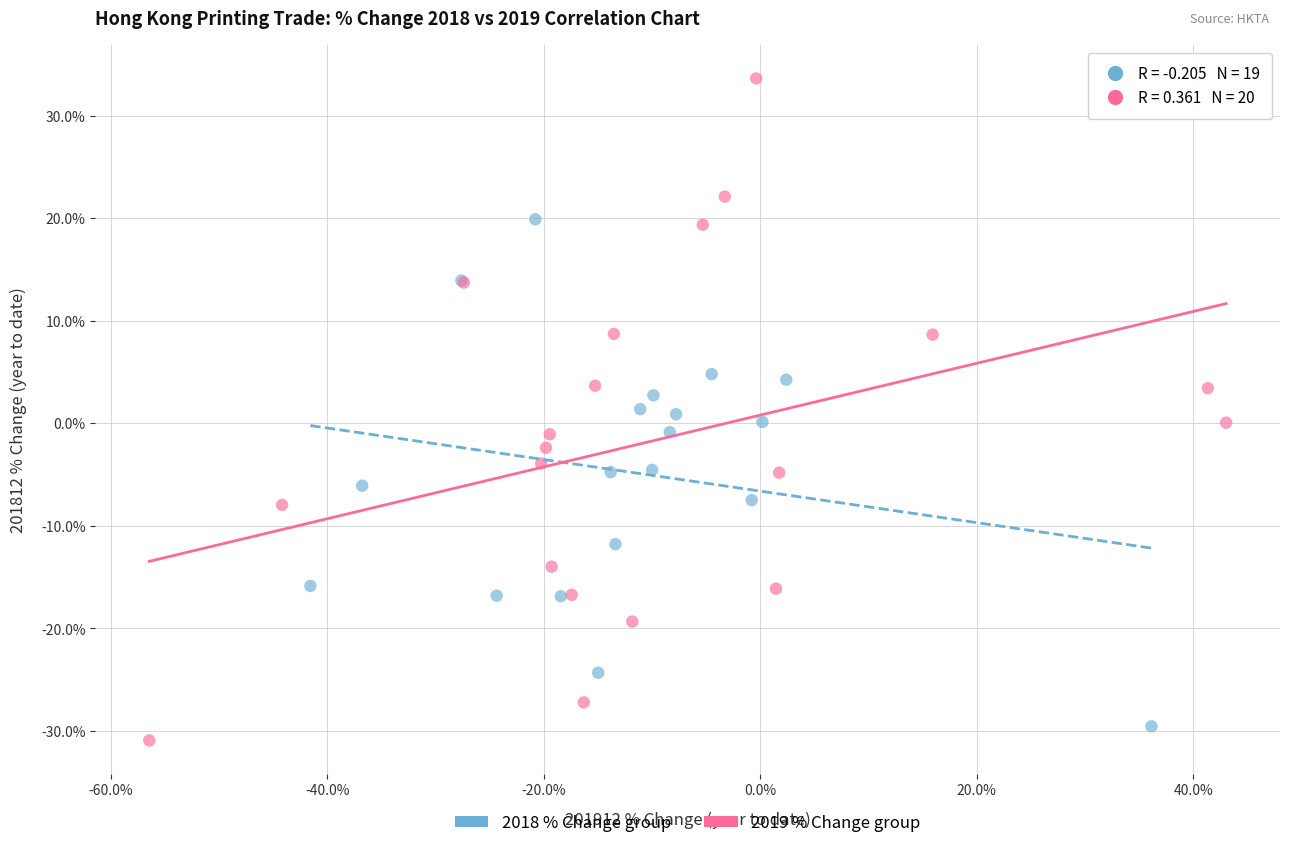

Which series has the largest Y range (max minus min)?

2019 % Change group